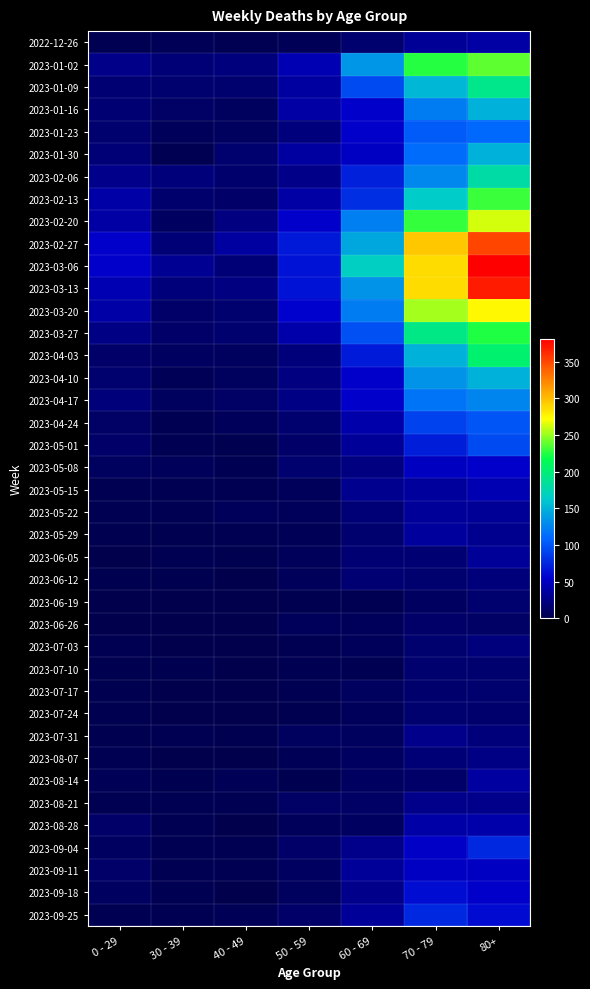

Which has a higher value, 50 - 59 or 30 - 39?

50 - 59